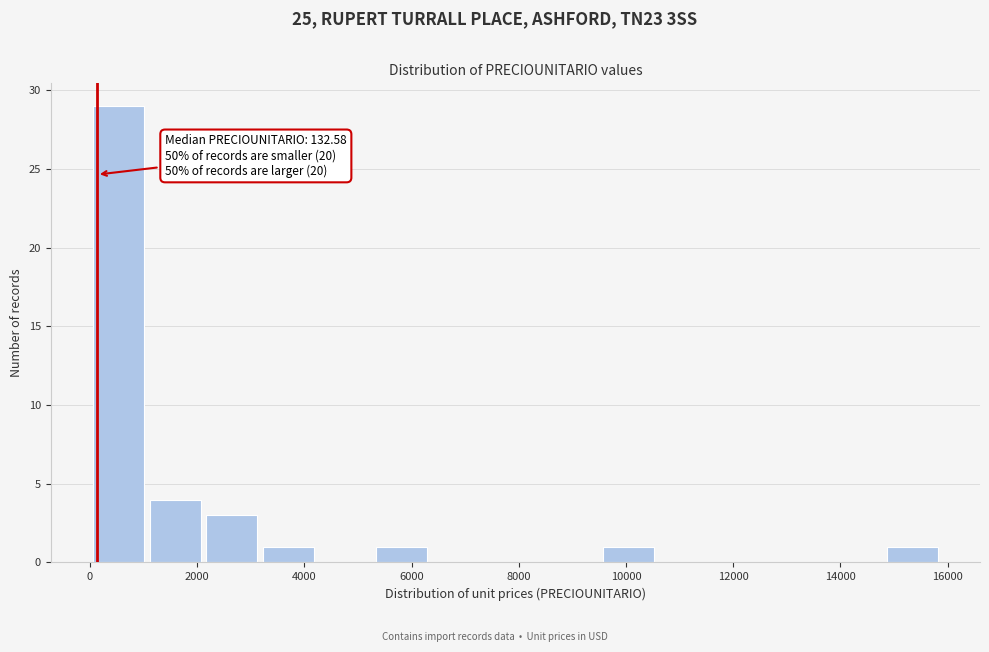

Over which range of the x-axis is the bar tallest?

0 to 1000